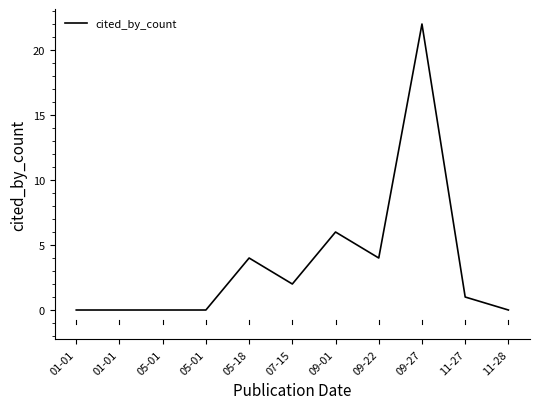

How many lines are shown in the chart?

1